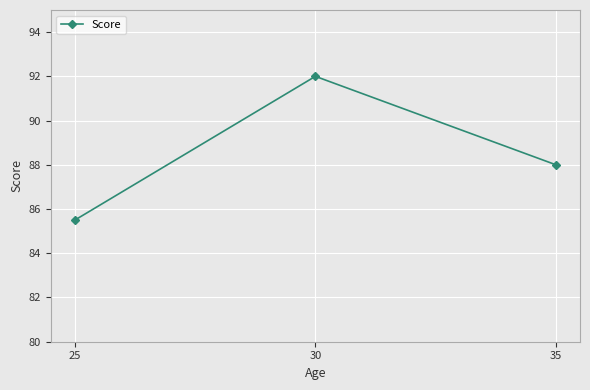

Rank the categories by value from lowest to highest.

25, 35, 30